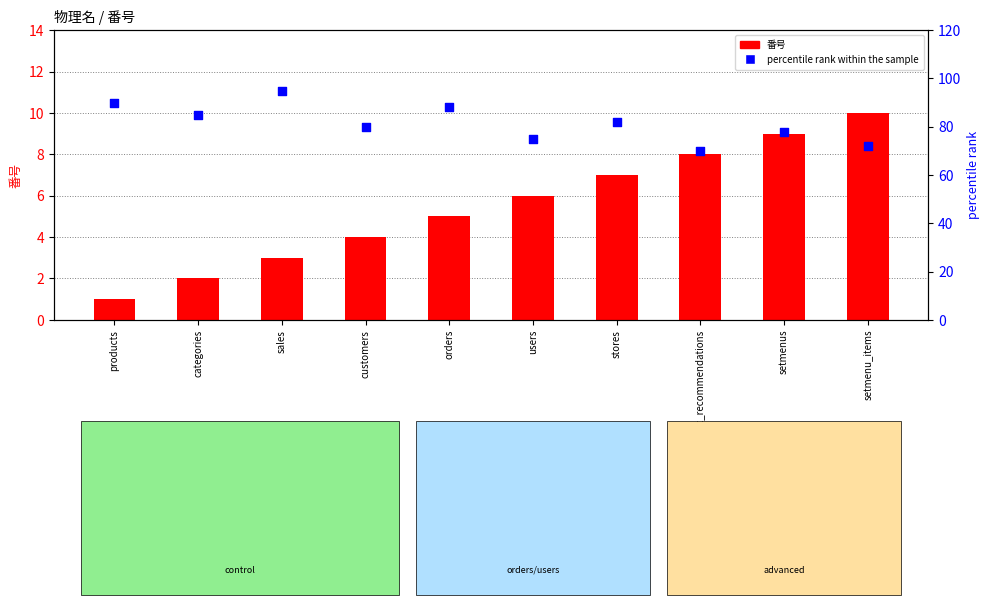

Which series contains the lowest Y value?

番号